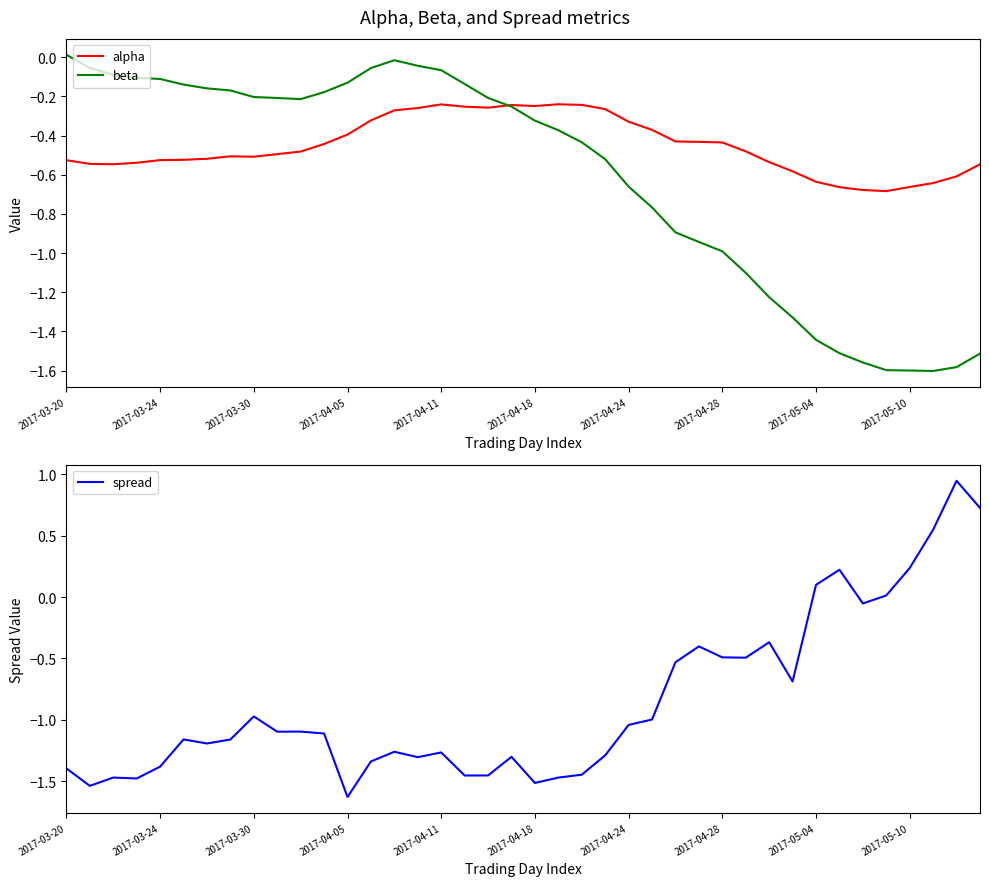

The value of beta at 2017-03-24 is -0.2. True or false?

False